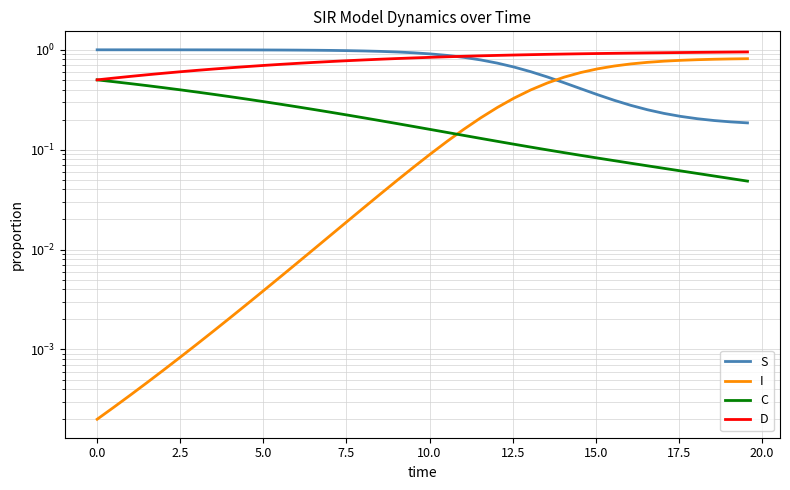

True or false: D and C intersect in this chart.

False